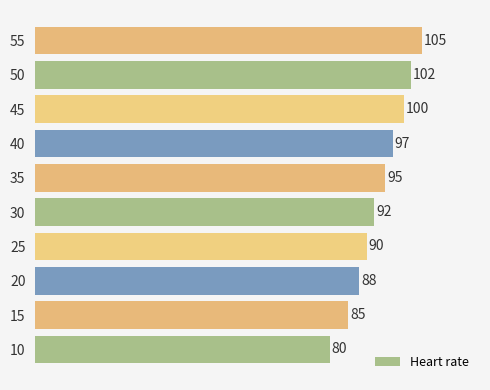

What is the greatest value displayed?

105